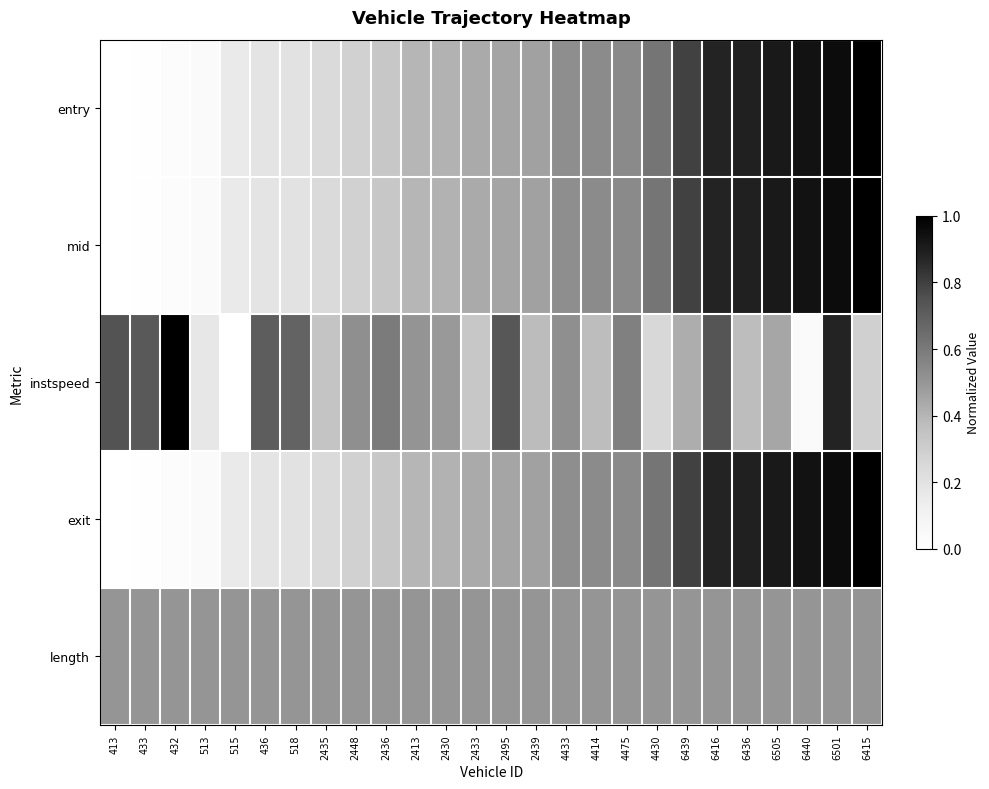

Which series has the largest range (max minus min)?

entry